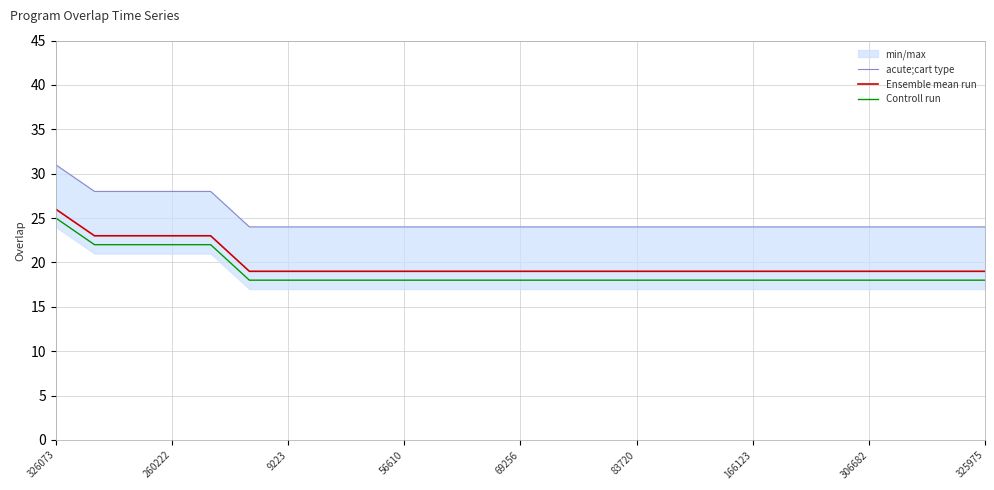

What value does the Ensemble mean run series have at 166123?

19